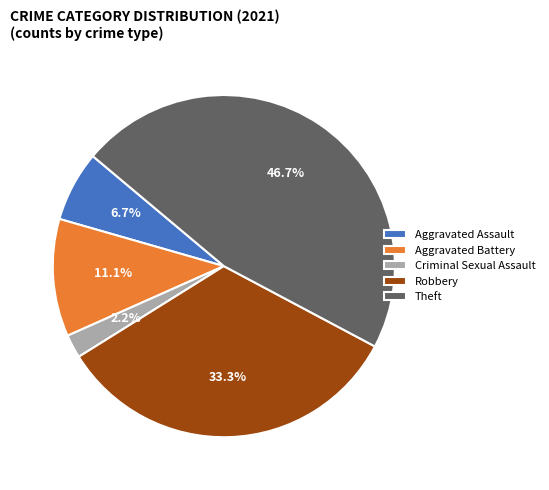

True or false: Aggravated Assault accounts for 7% of the total.

True